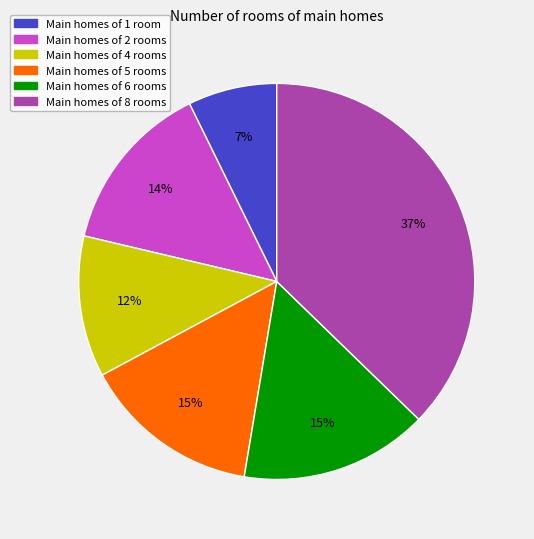

Is there a majority slice in this chart?

No